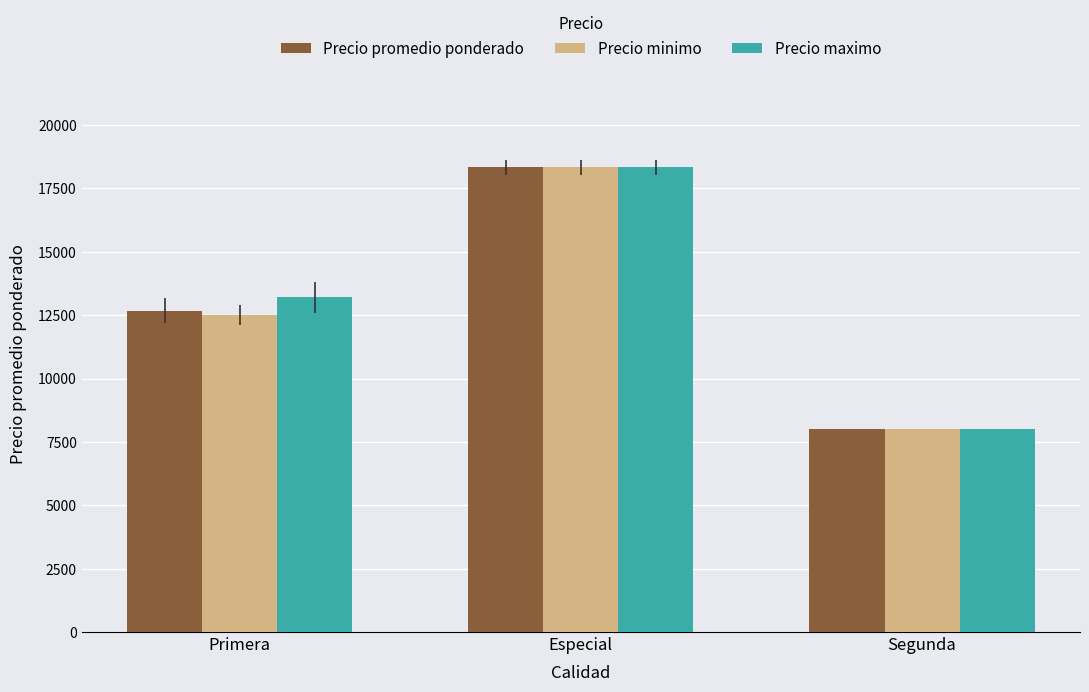

Which series changed the most between Primera and Segunda?

Precio maximo